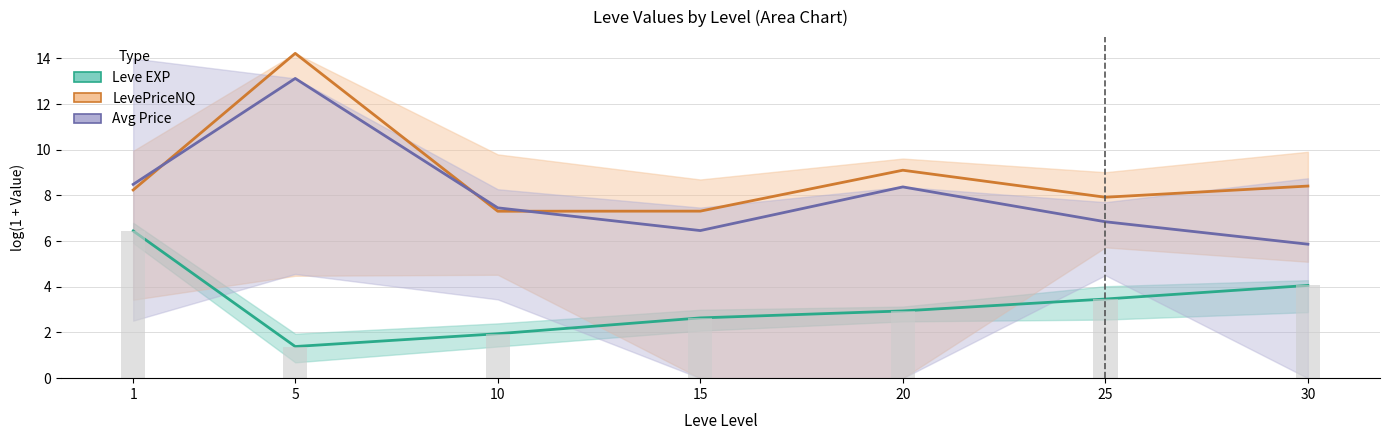

Which label corresponds to the smallest value in the chart?

5